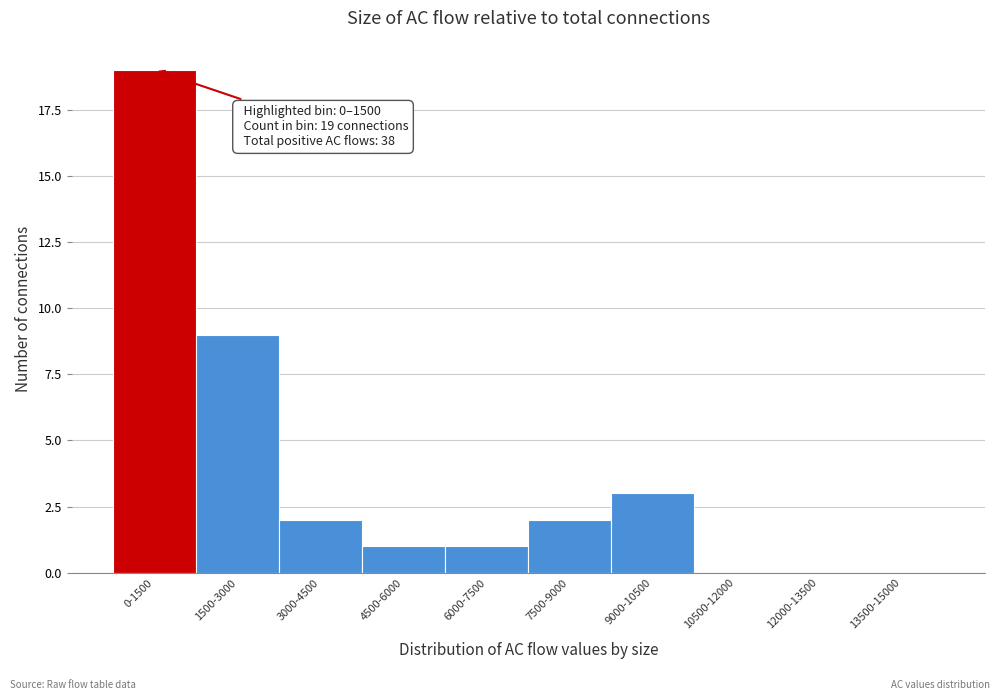

Reading left to right, extract all data points from this chart.

0-1500=19	1500-3000=9	3000-4500=2	4500-6000=1	6000-7500=1	7500-9000=2	9000-10500=3	10500-12000=0	12000-13500=0	13500-15000=0